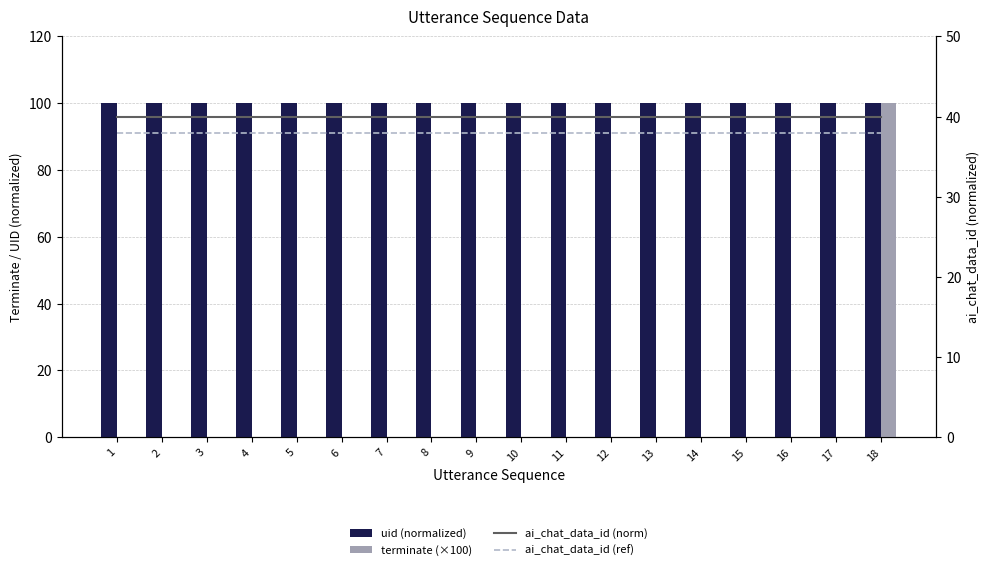

Which series has the largest total across all categories?

uid (normalized)